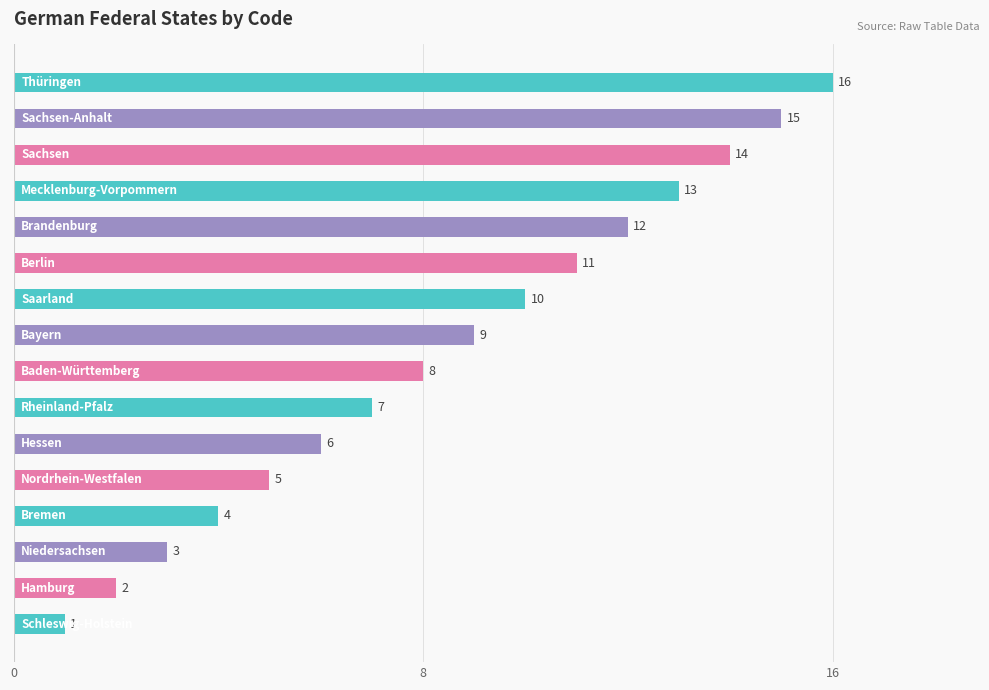

What is the sum of all values?

136